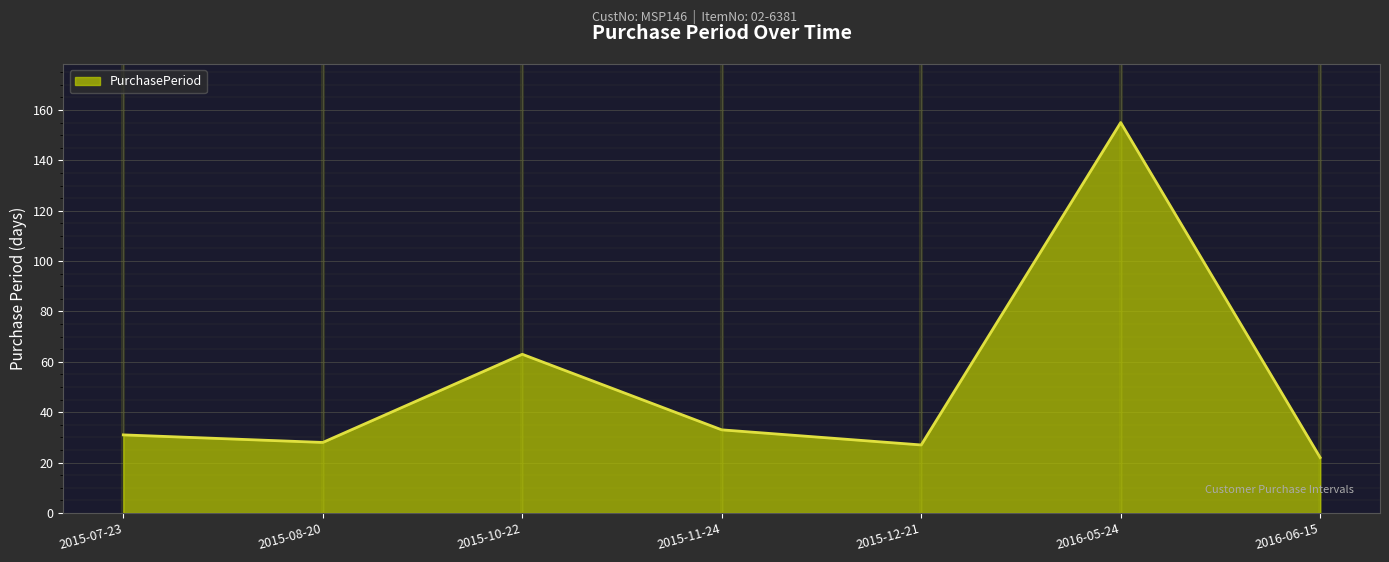

Approximately how many times larger is the value at 2015-10-22 compared to 2015-08-20?

2.2